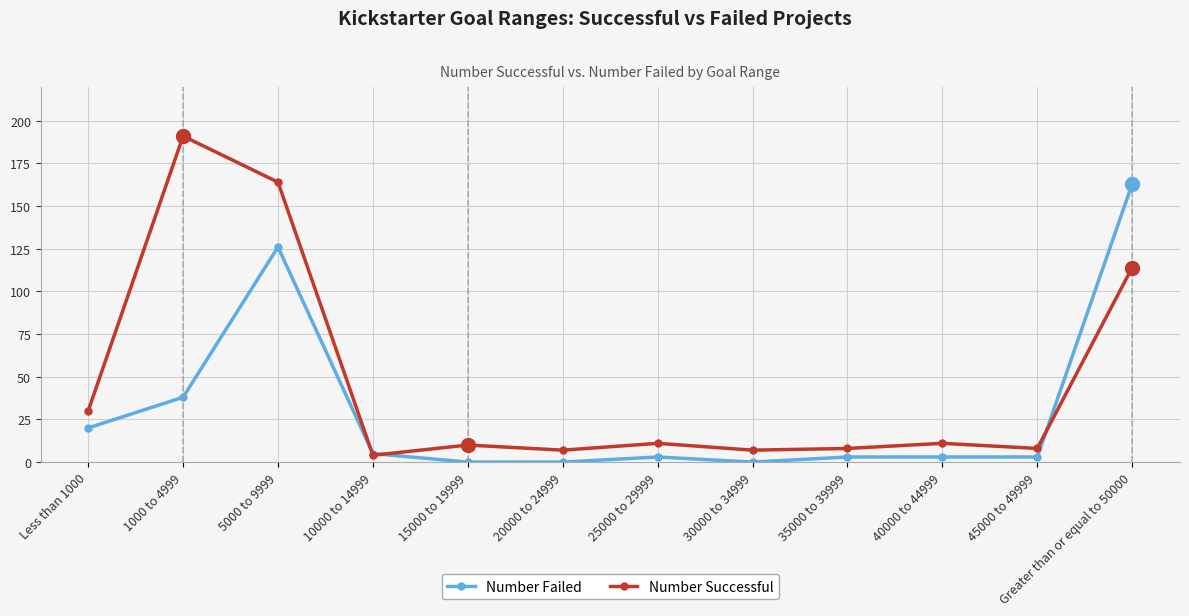

What is the minimum value for Number Successful?

4